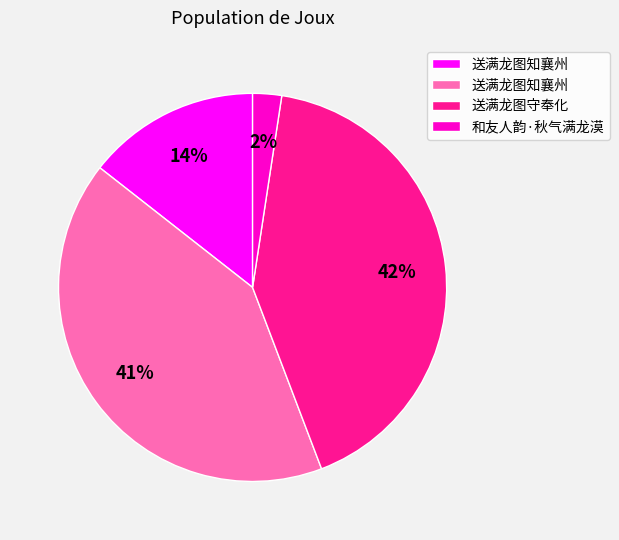

To the nearest percent, what is the average slice percentage?

25%